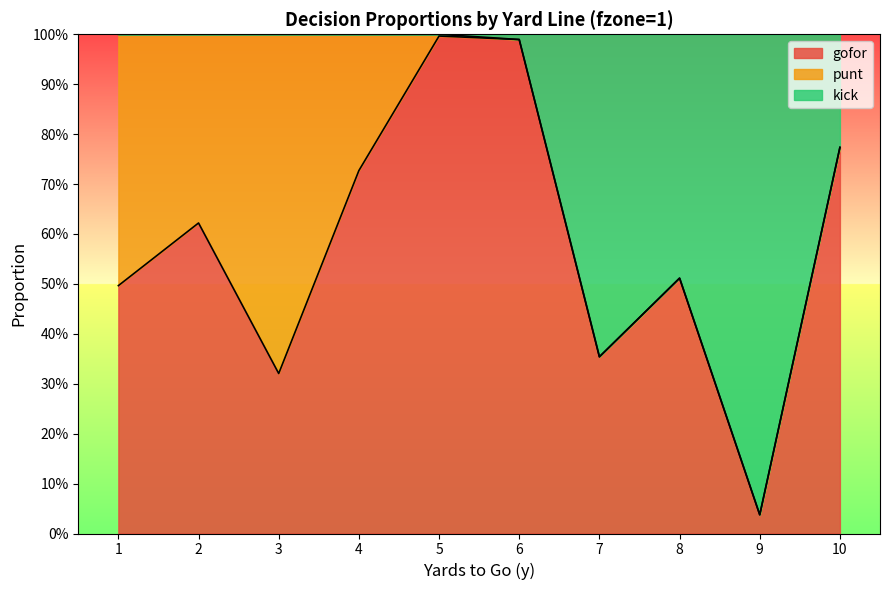

Rank the categories by gofor value from highest to lowest.

5, 6, 10, 4, 2, 8, 1, 7, 3, 9